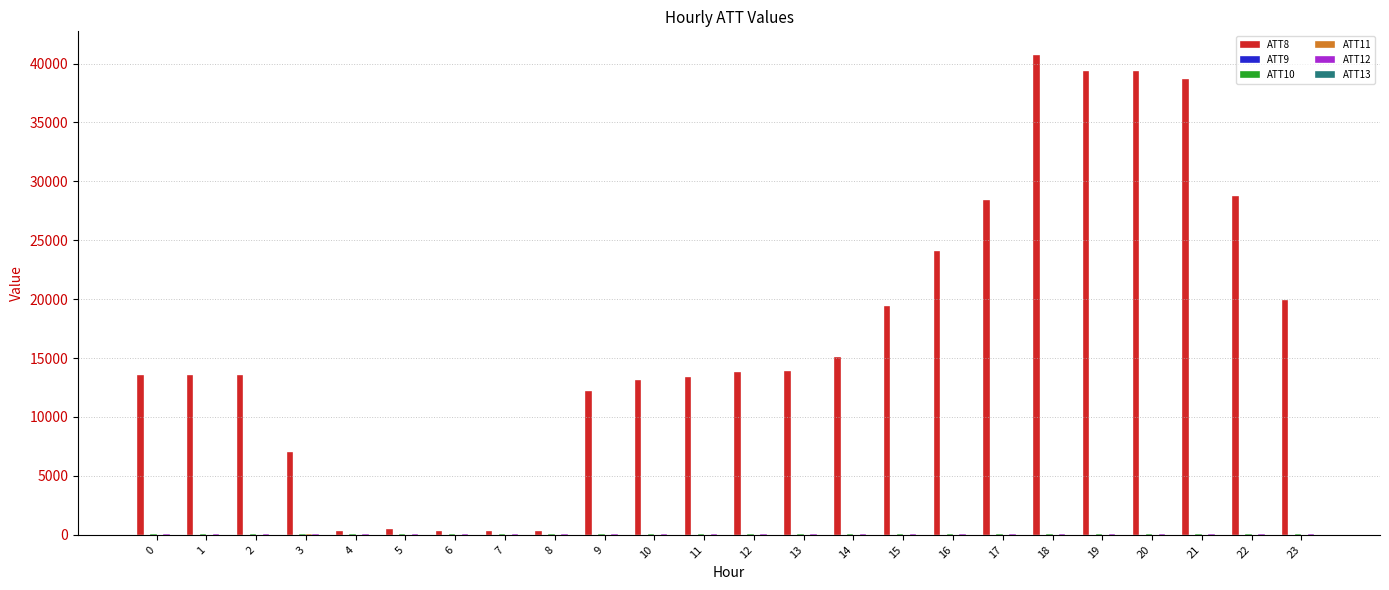

How many categories are shown in the chart?

24